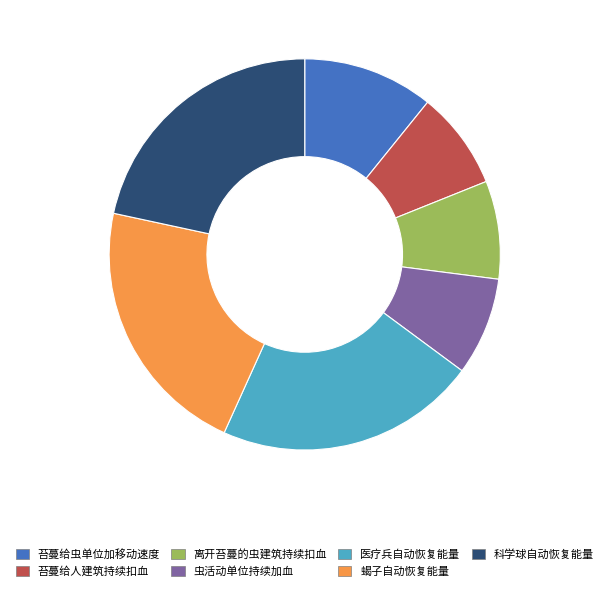

Do 苔蔓给虫单位加移动速度 and 科学球自动恢复能量 together represent more than half of the pie?

No